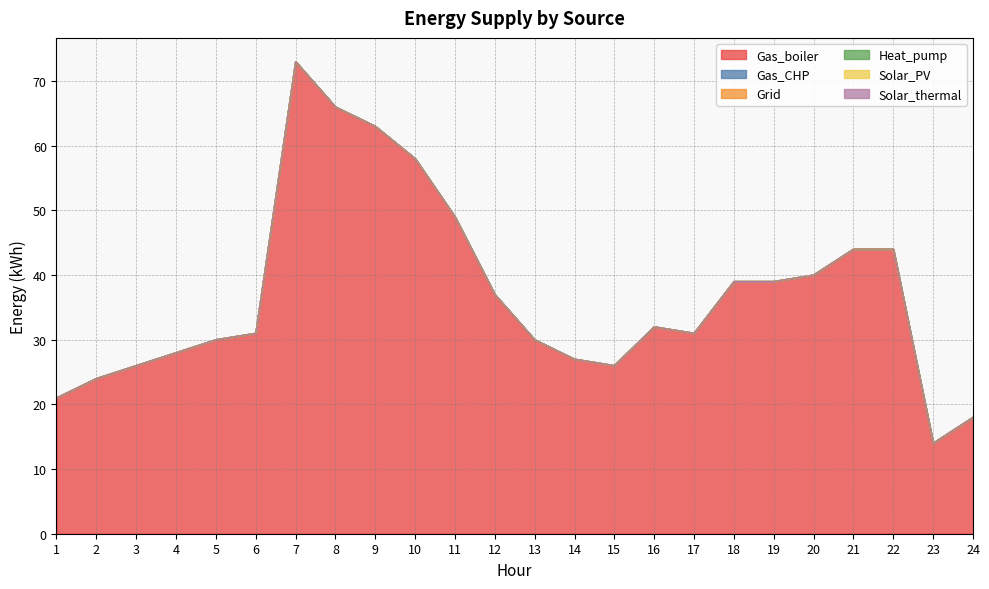

How many interior local peaks does the Gas_boiler series have?

2